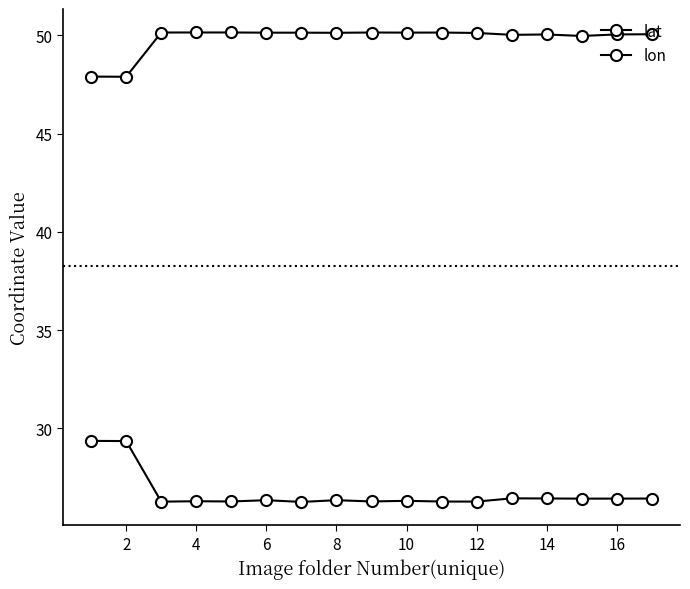

True or false: lon and lat cross at least once.

False